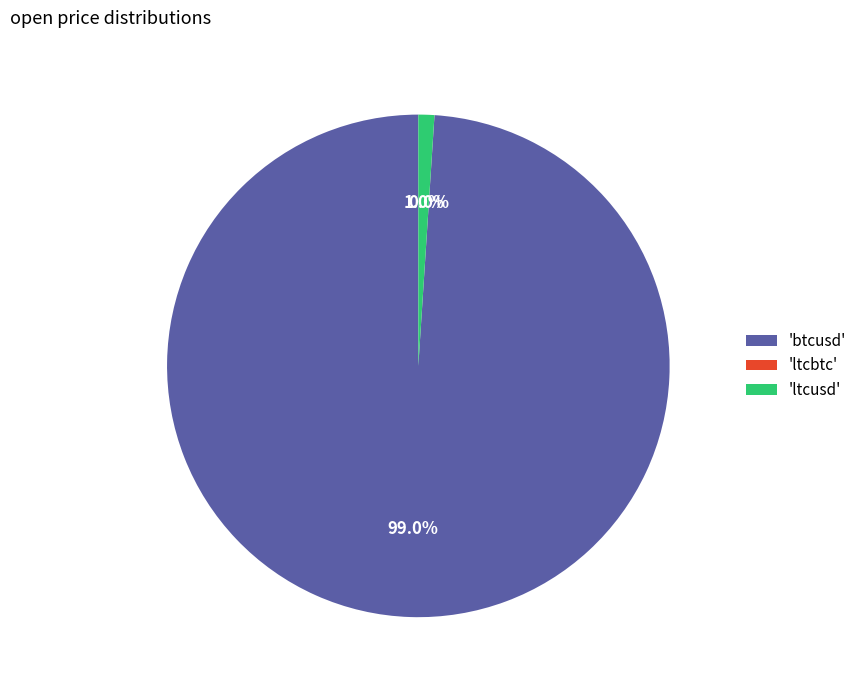

Is there any slice that represents more than half of the pie?

Yes